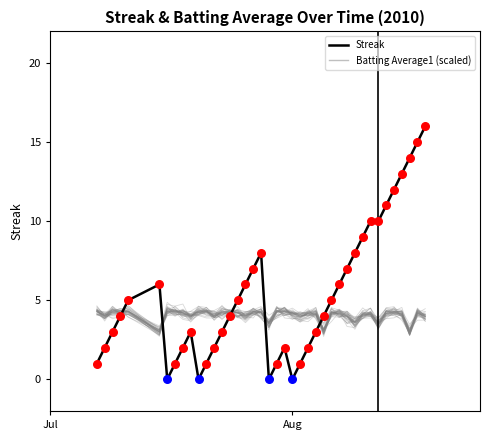

Which series has the largest total across all categories?

Streak